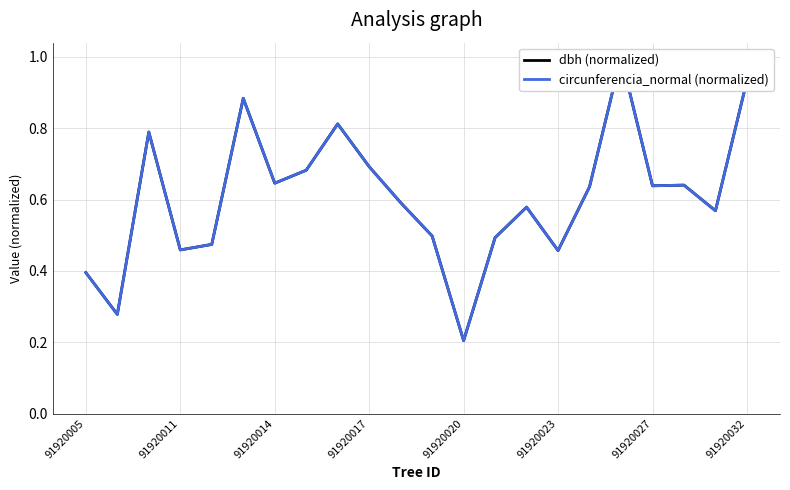

What is the greatest value displayed?

1.0